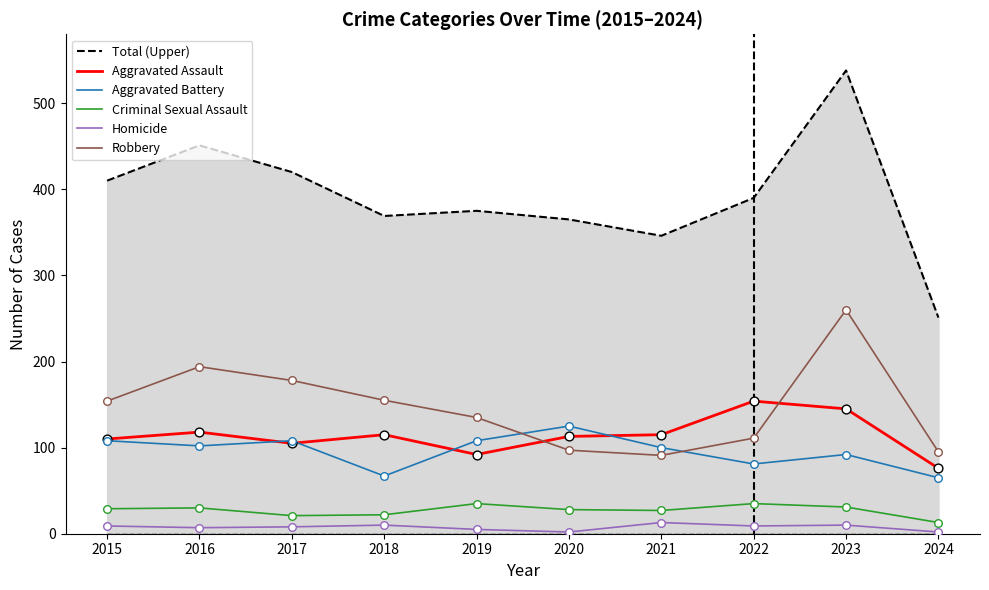

At which category is the sum across all series the highest?

2023